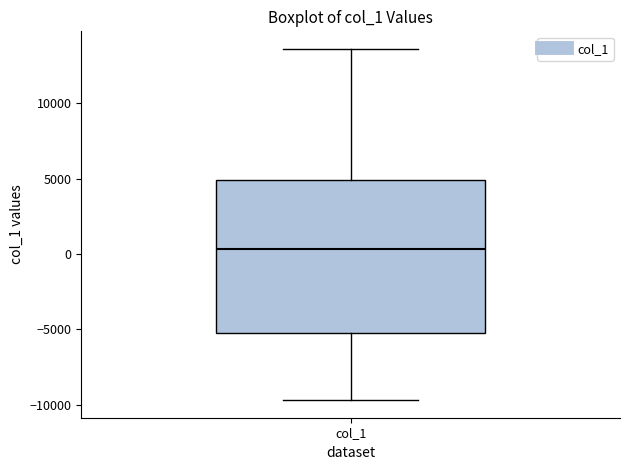

Read this box plot against the y-axis: the position of the median line, the range covered by the box, and the ends of both whiskers. The values are not printed on the chart, so give them approximately, as read against the axis.

median 500, box -5500 to 5000, whiskers -9500 to 13500